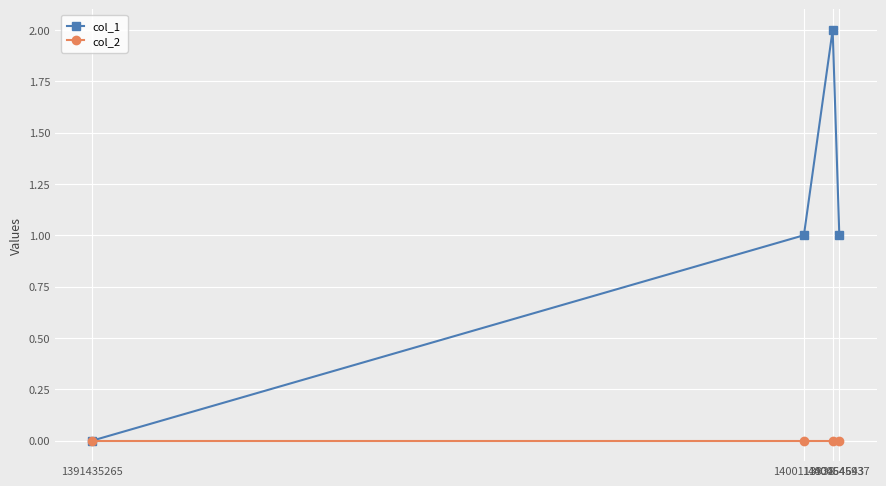

What is the value of the col_1 point at the 4th from the left?

1